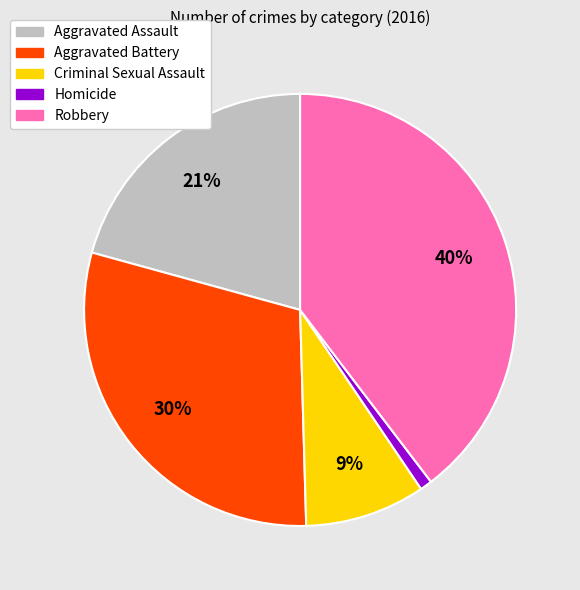

The Robbery slice represents 53% of the pie. True or false?

False